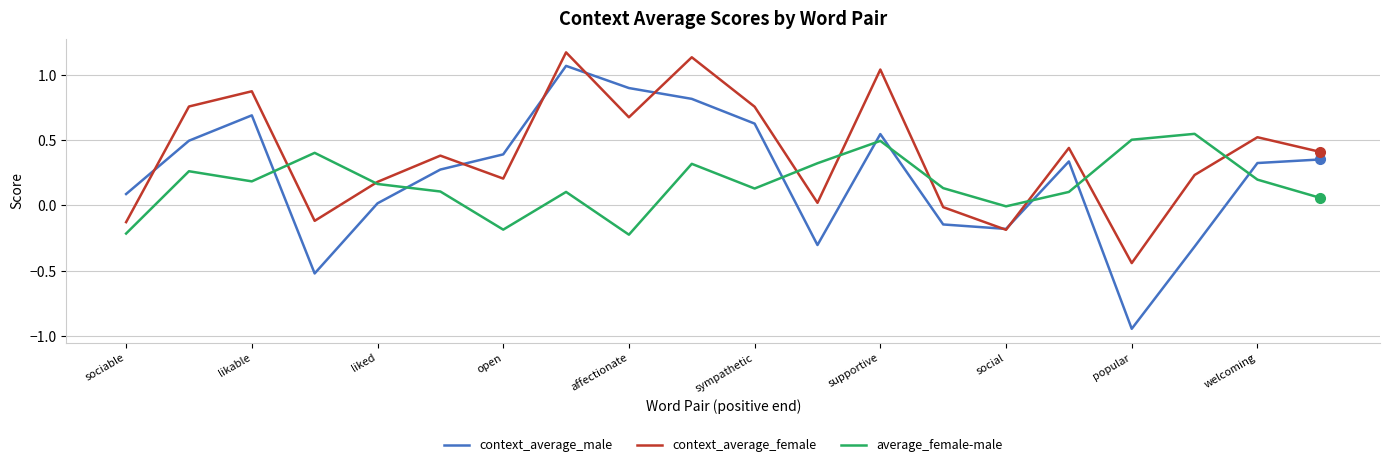

Which series has the widest spread of values?

context_average_male